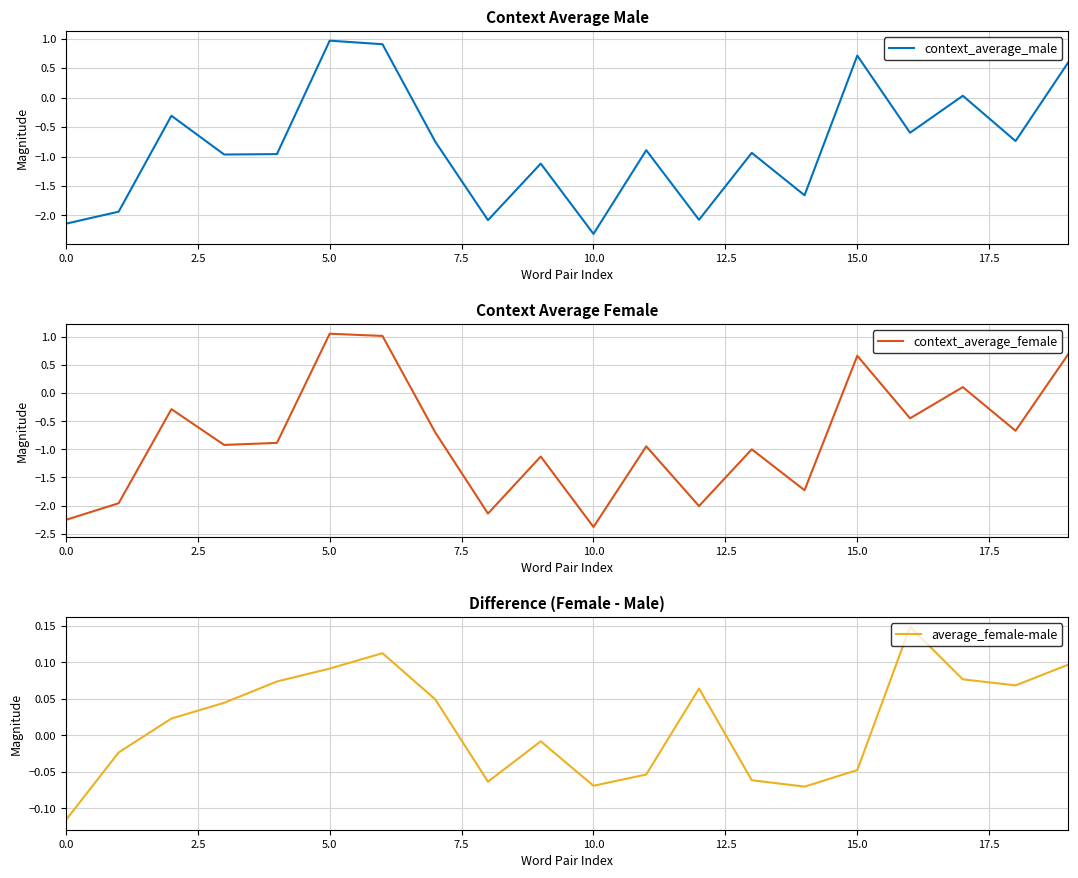

How many intersections are there between context_average_female and average_female-male?

7